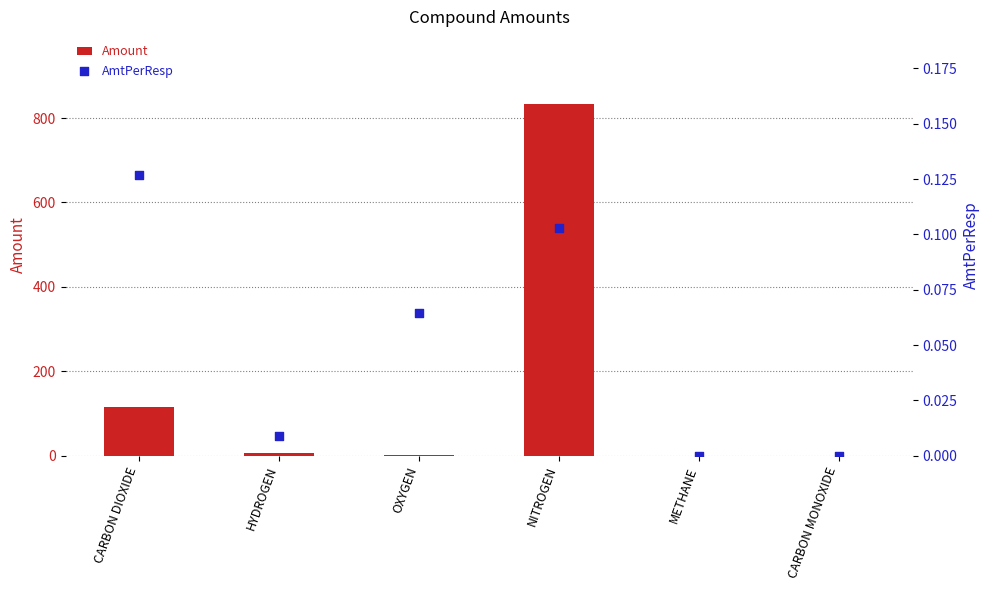

Which series has the widest spread of Y values?

Amount